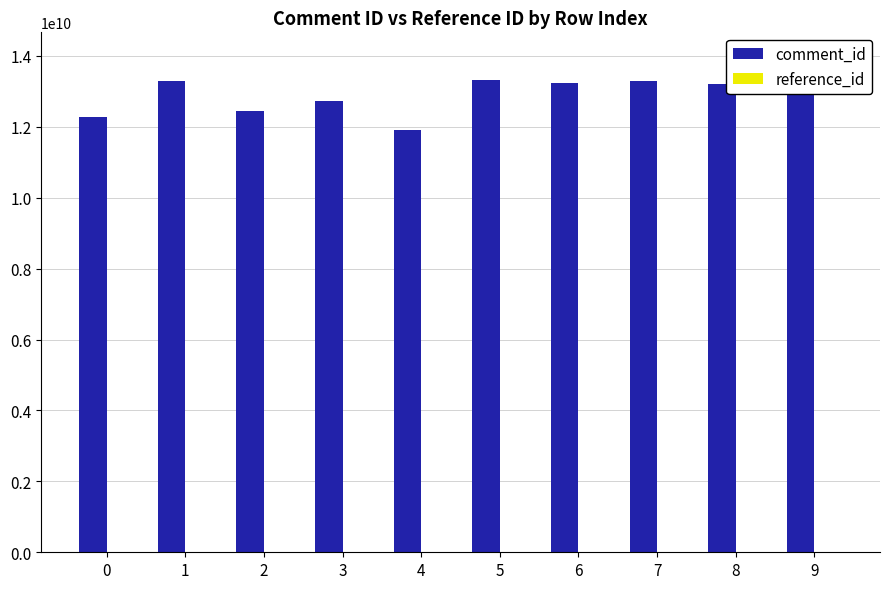

What is the sum of all comment_id values?

128968908556